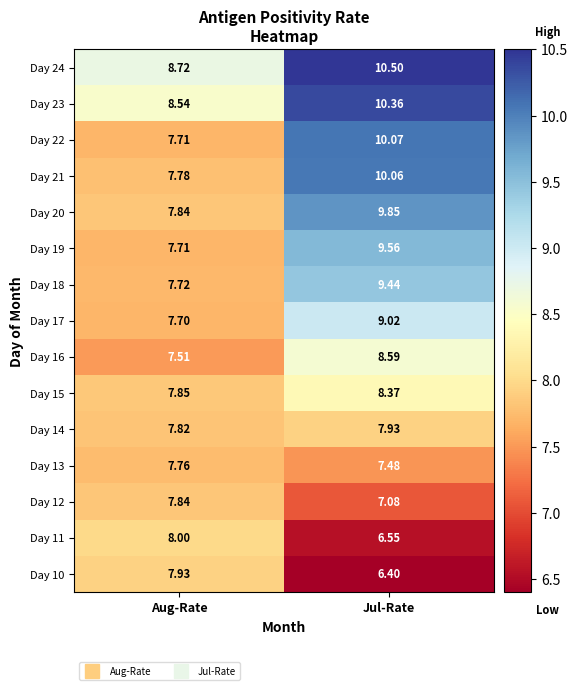

At which label does Day 23 reach its minimum?

Aug-Rate